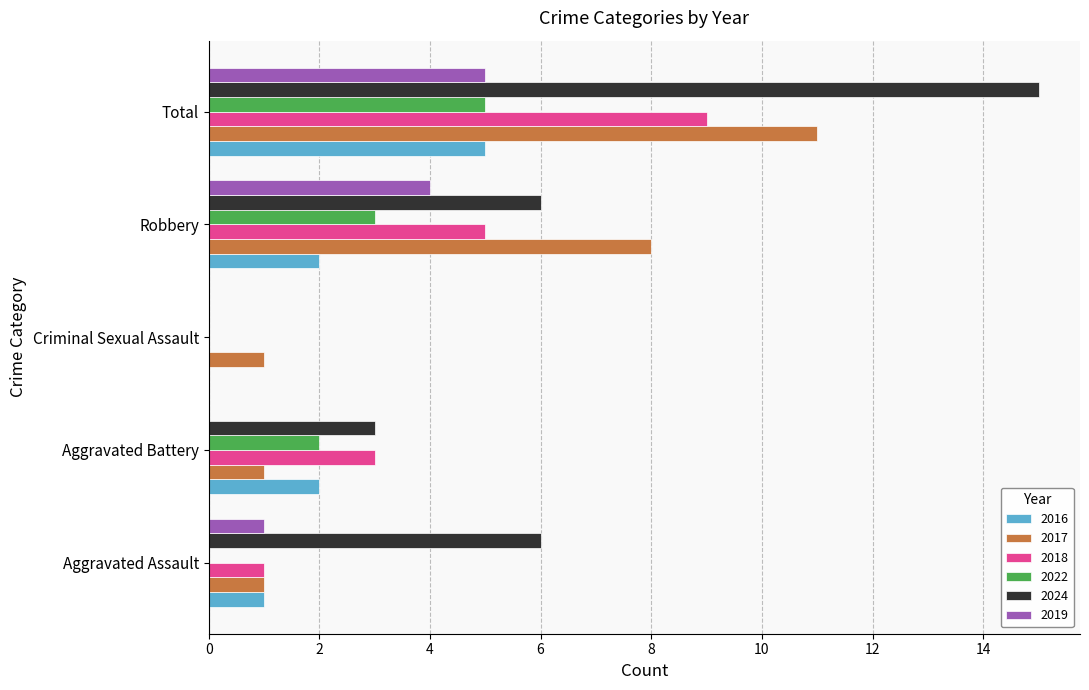

Is the value of 2024 at Criminal Sexual Assault greater than the value of 2016 at Robbery?

No